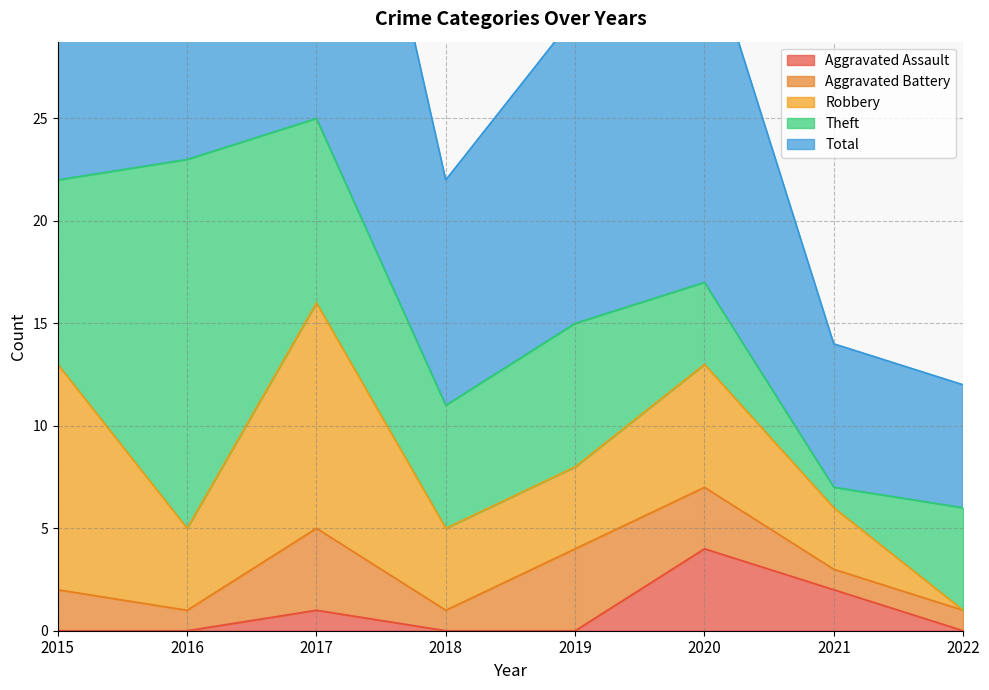

Is it true that Theft equals 0 at 2021?

False